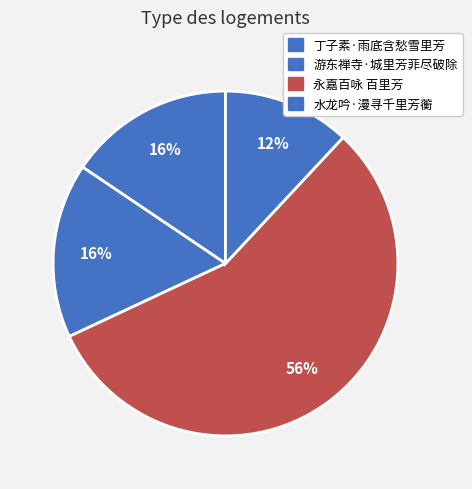

To the nearest percent, what is the combined percentage of 丁子素·雨底含愁雪里芳 and 永嘉百咏 百里芳?

72%